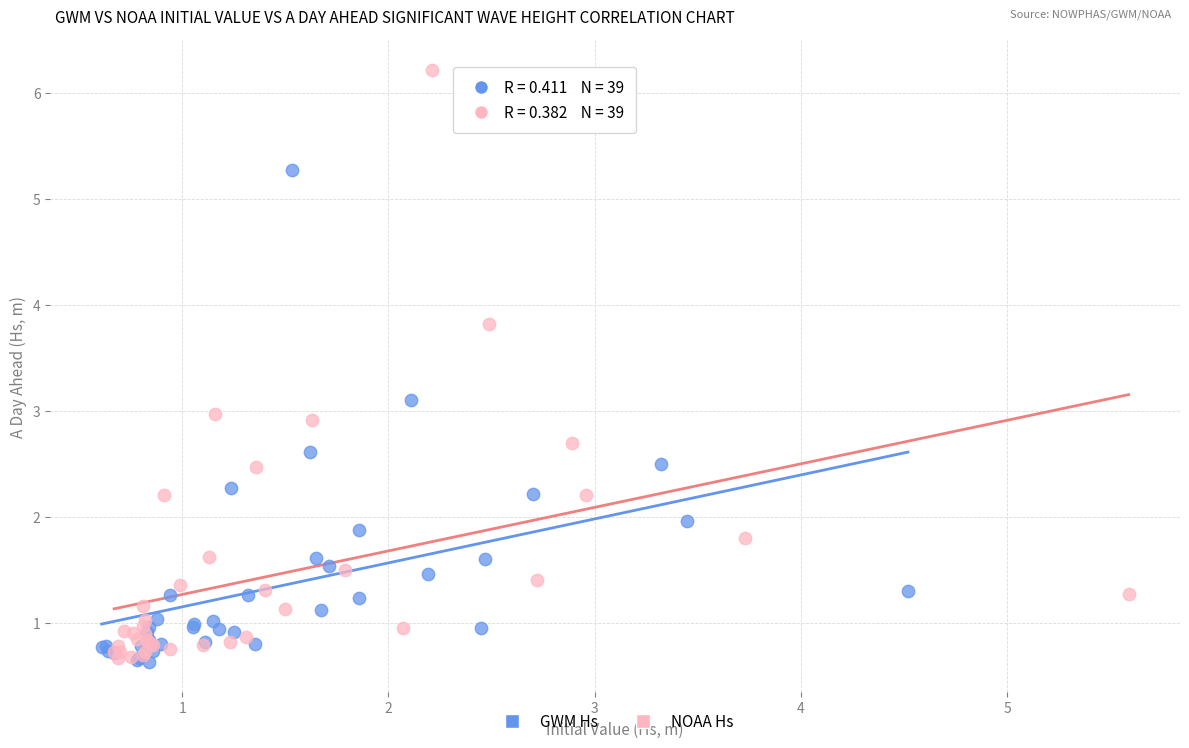

What are all the series names shown in the legend?

GWM Hs, NOAA Hs